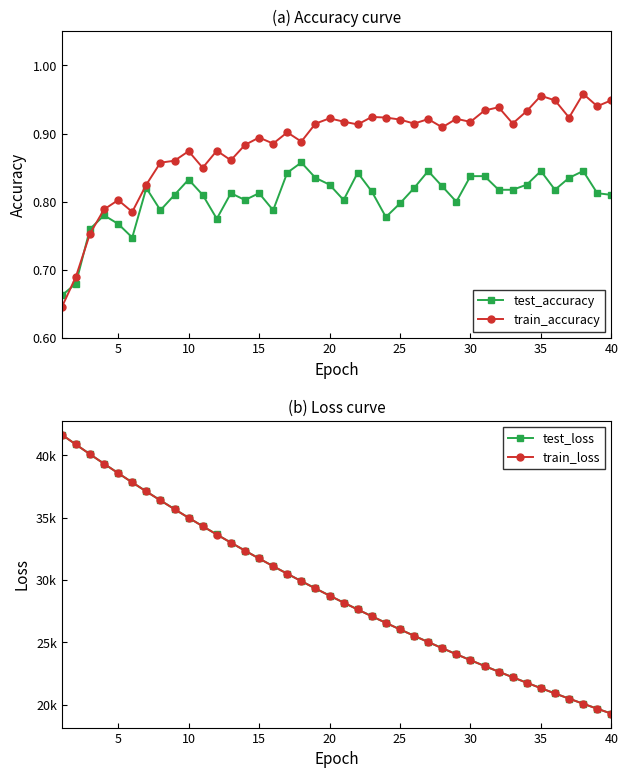

True or false: test_loss and train_accuracy cross at least once.

False